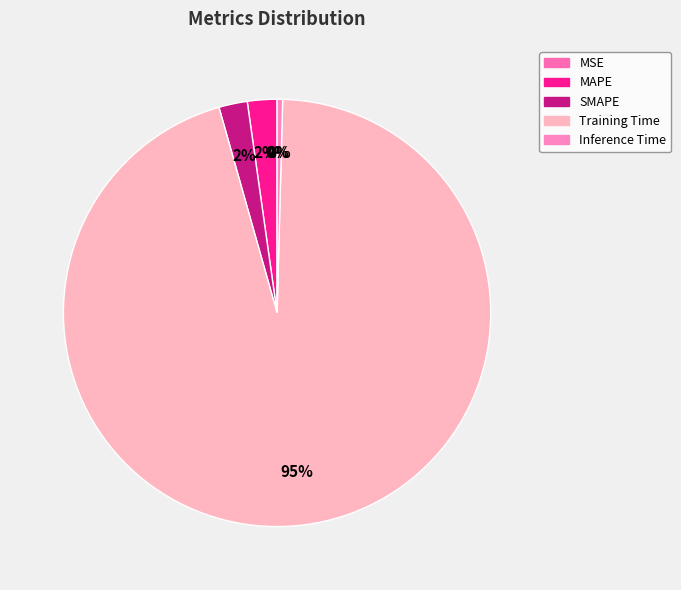

To the nearest percent, what portion does Training Time represent?

95%